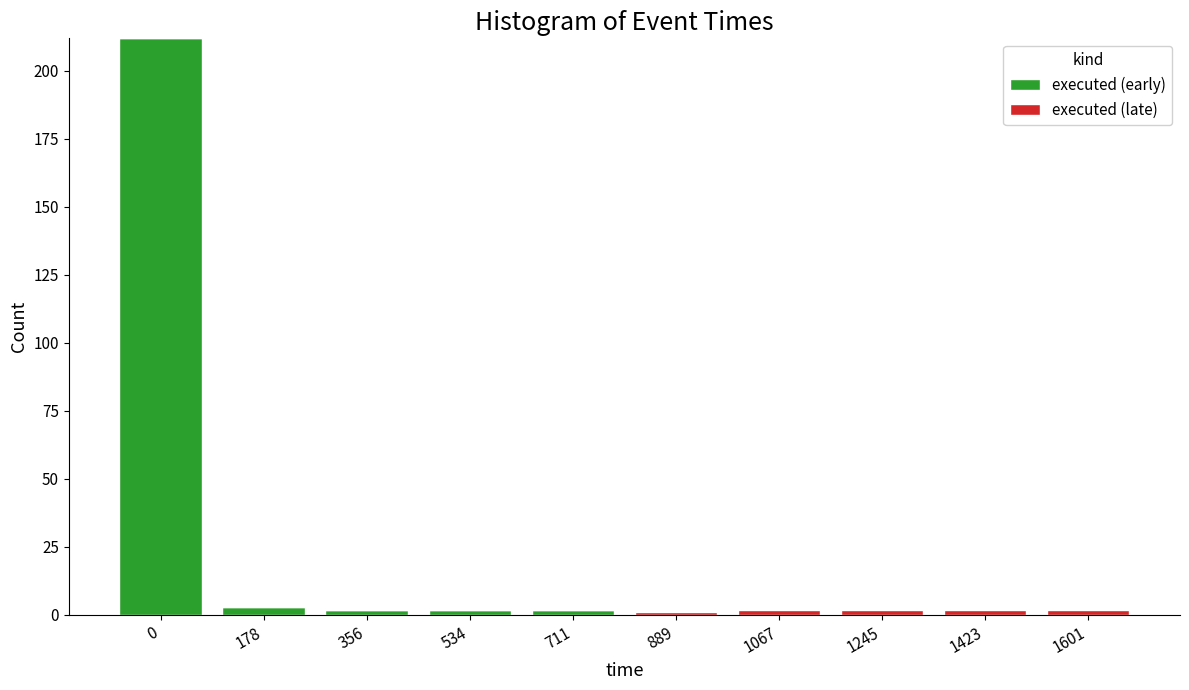

What is the maximum value for executed (early)?

212